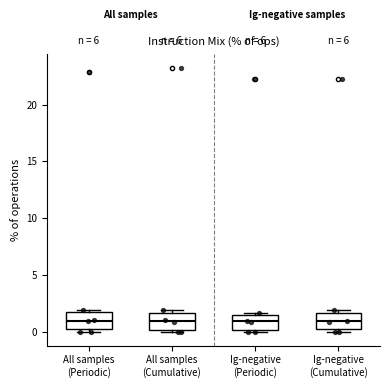

Where is the lower edge of the box for Ig-negative (Cumulative) on the y-axis? The values are not printed on the chart, so give them approximately, as read against the axis.

0.5